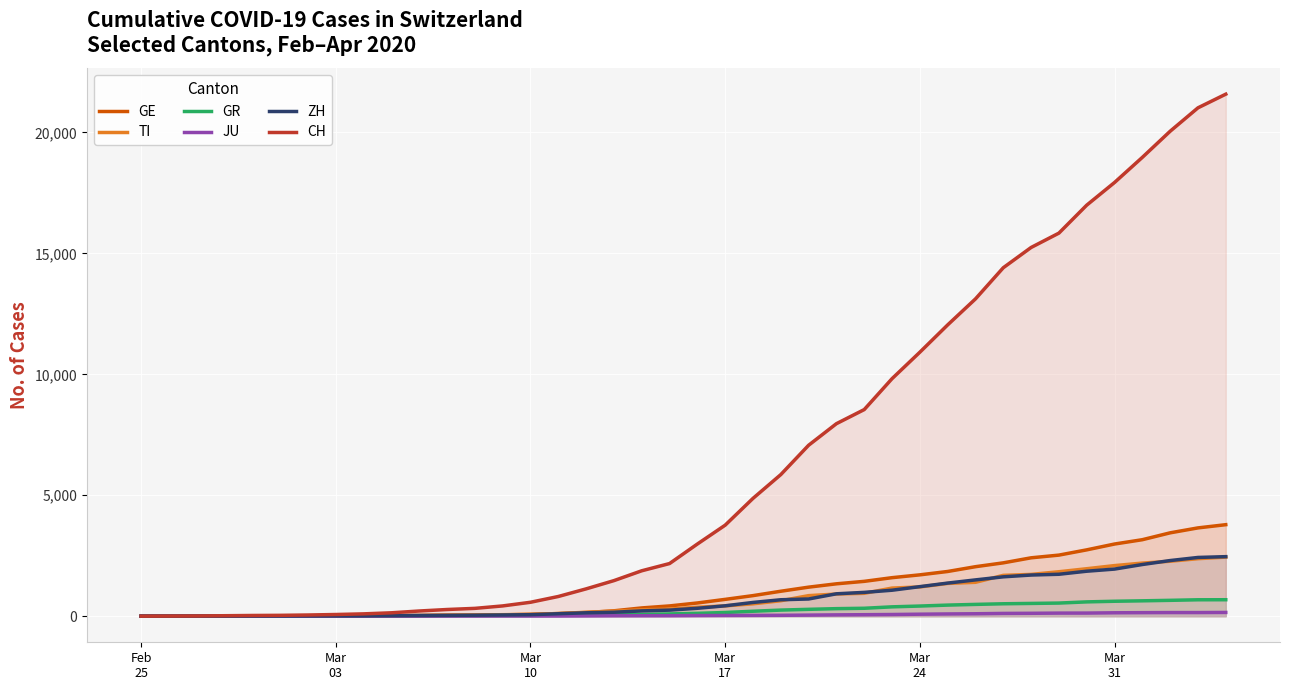

Which series has the largest total across all categories?

CH